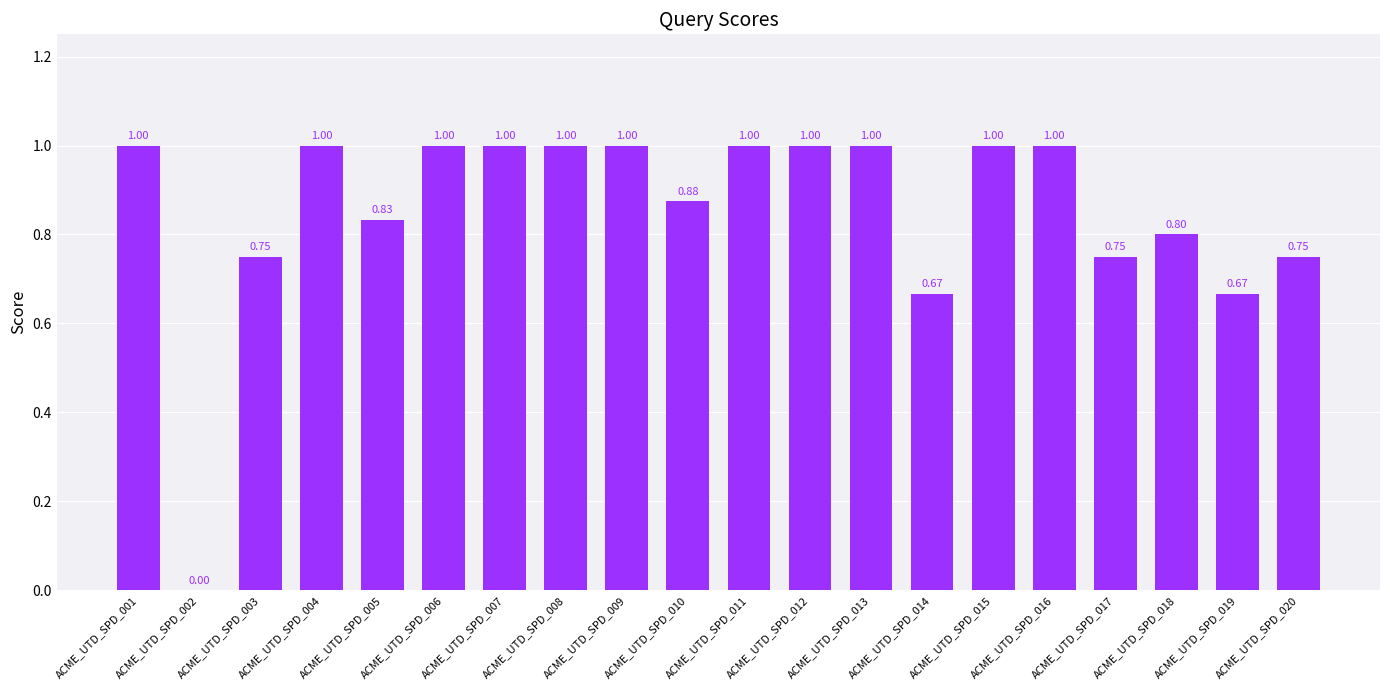

Are the bars grouped side by side (vs. stacked)?

No